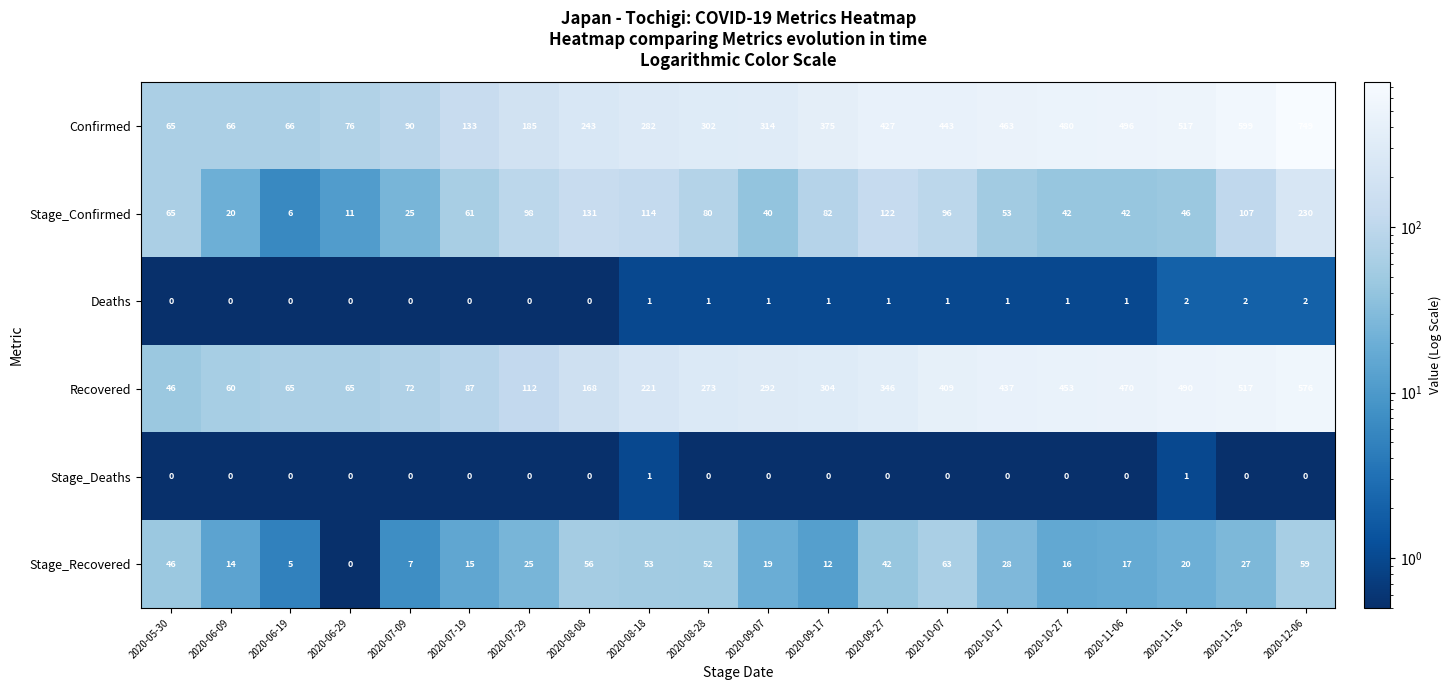

What is the sum of all Stage_Recovered values?

576